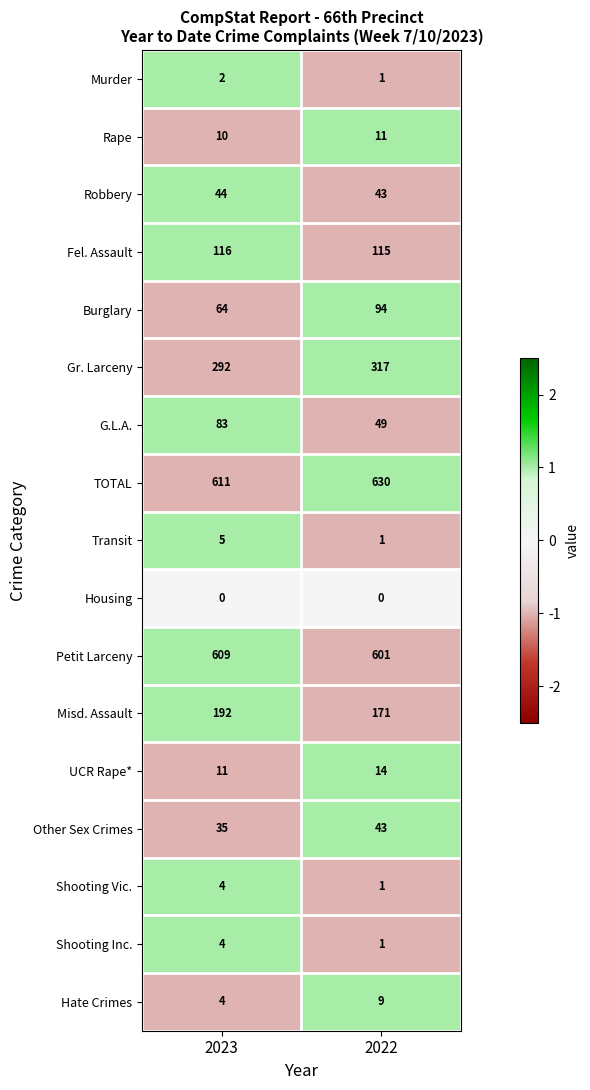

Count the number of data series in this chart.

17